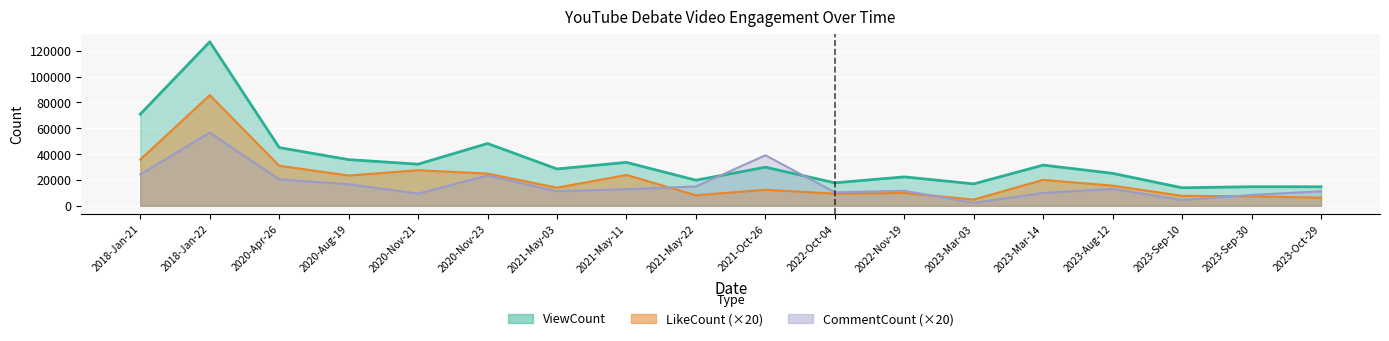

What is the maximum value for LikeCount?

85660